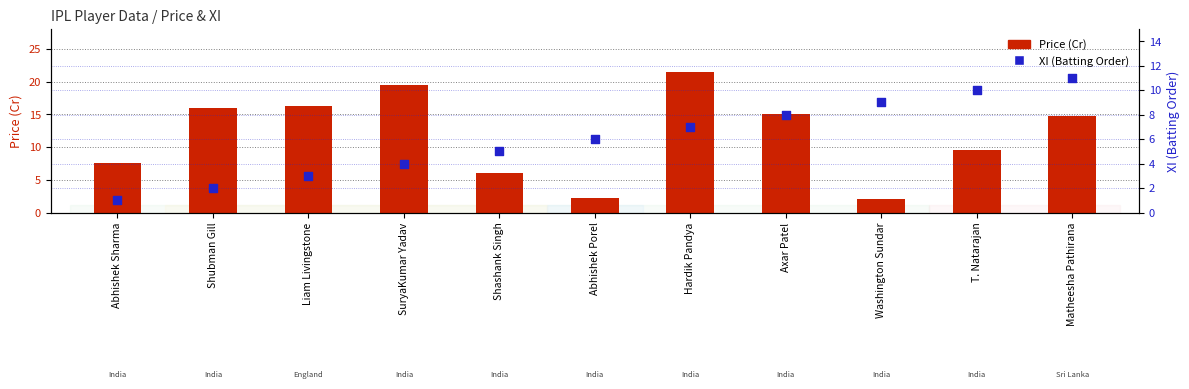

What are all the series names shown in the legend?

Price (Cr), XI (Batting Order)